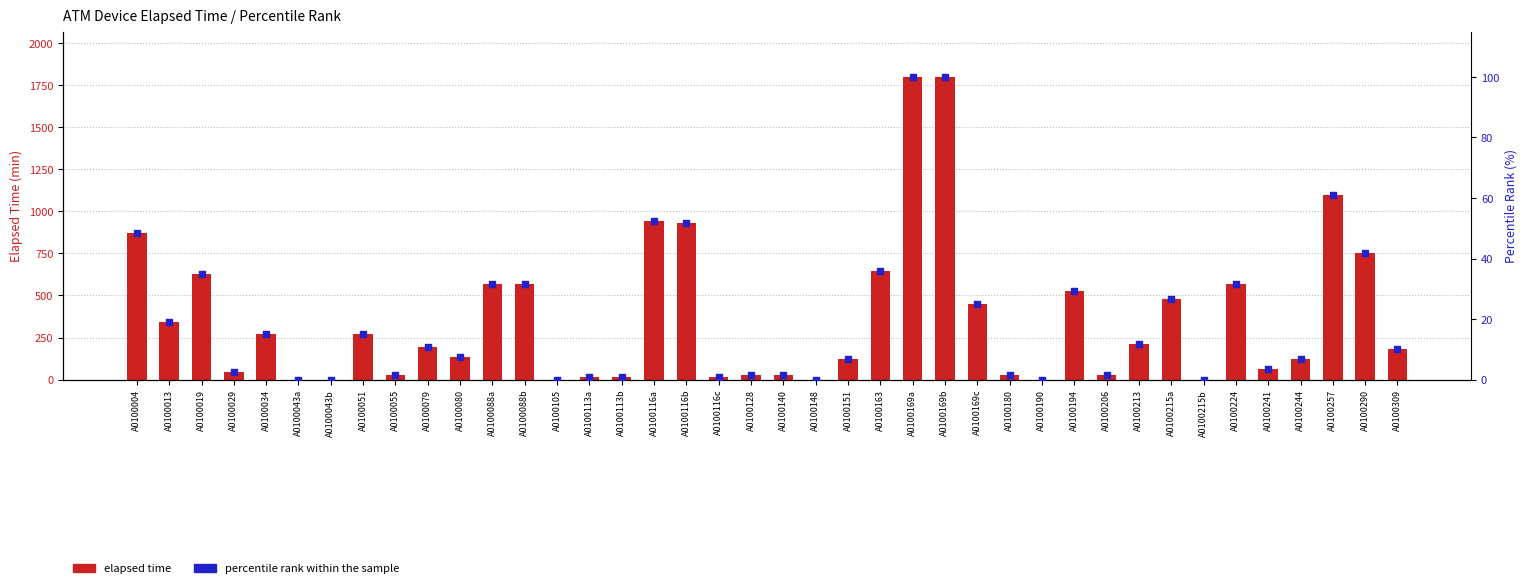

Which series has the largest total across all categories?

elapsed time